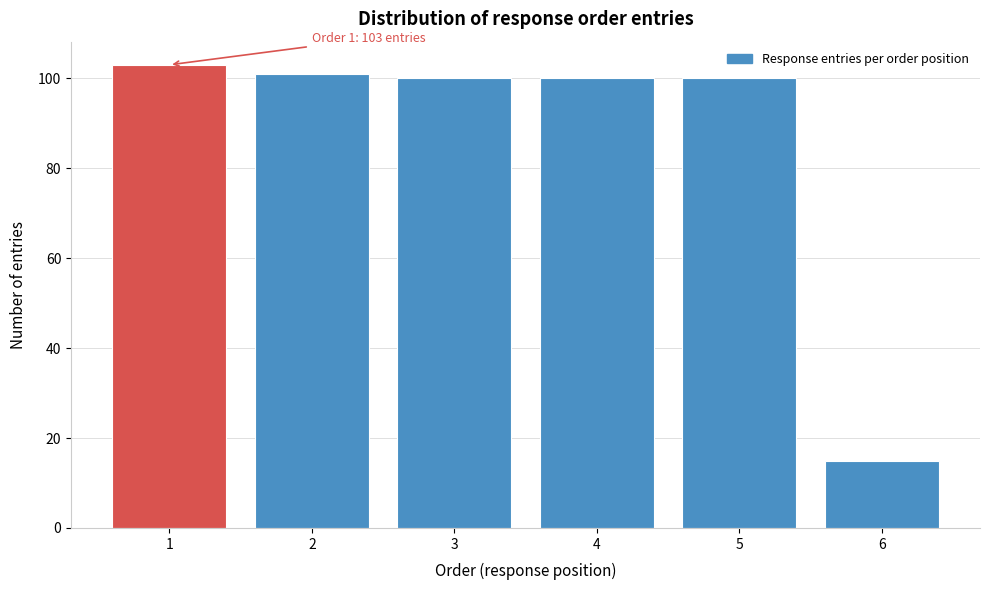

Reading right to left, extract all data points from this chart.

15	100	100	100	101	103